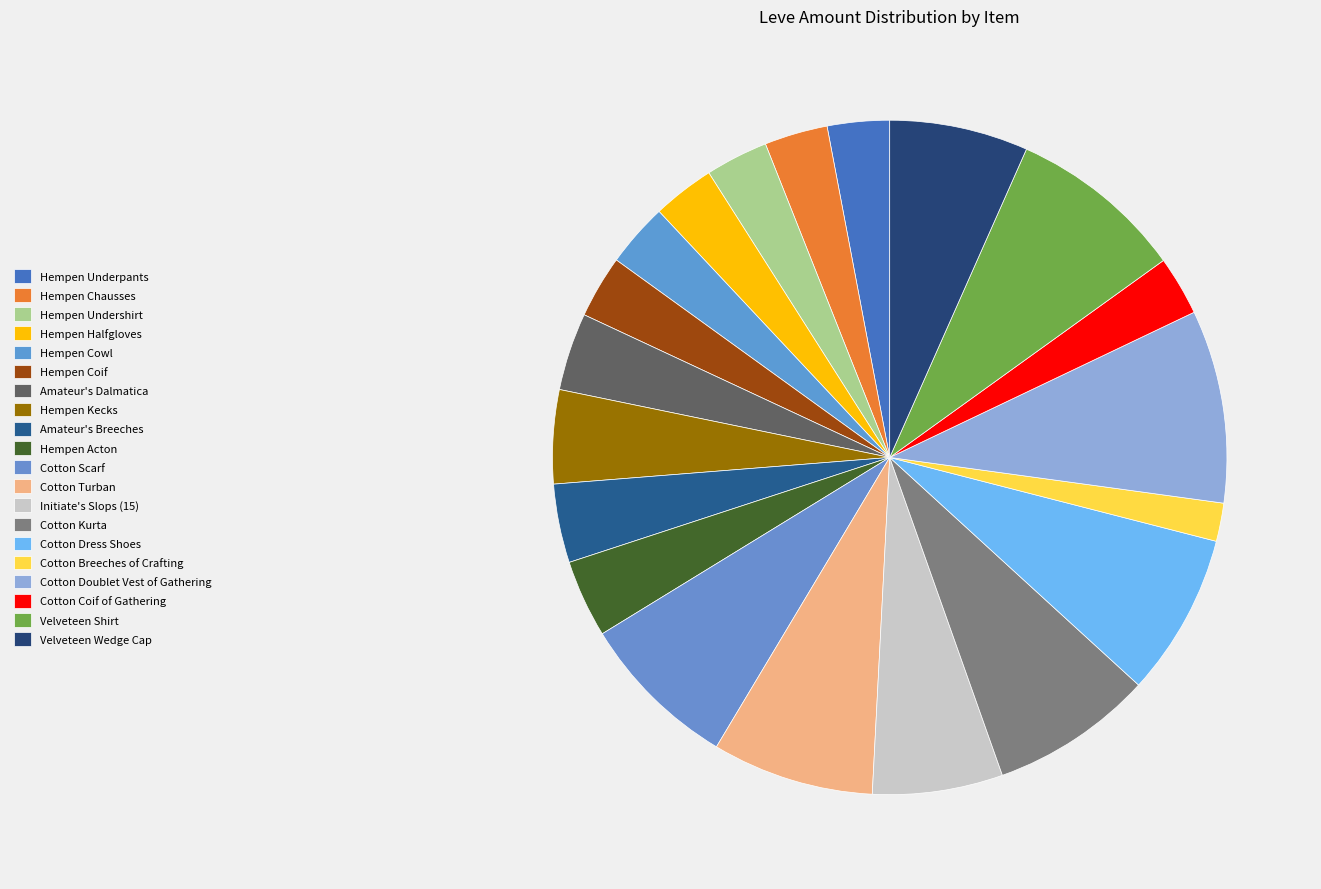

To the nearest percent, what is the difference between the largest and smallest slice percentages?

7%